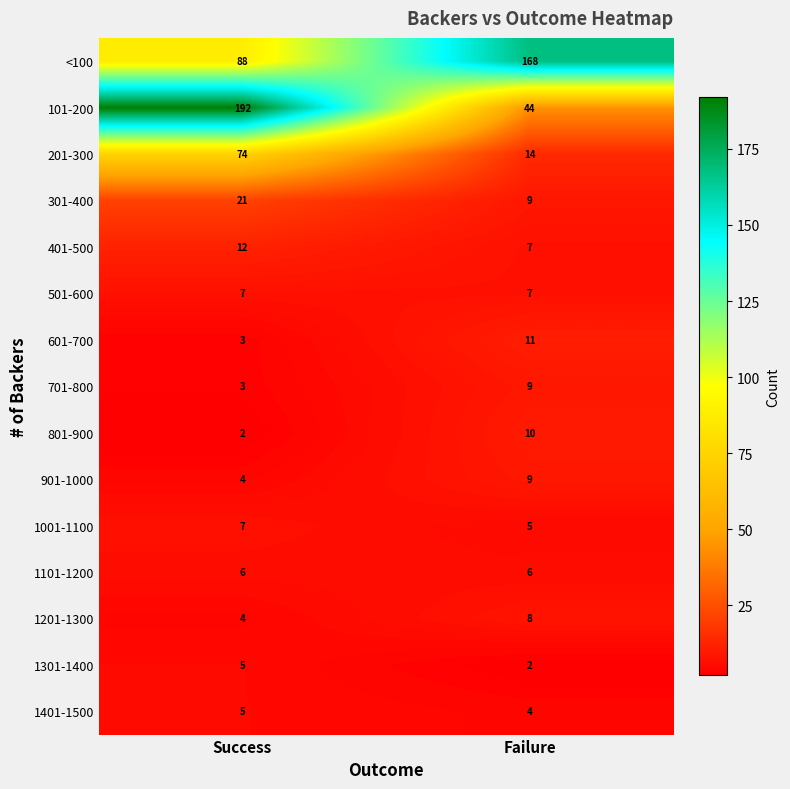

The value of 101-200 at Failure is 44. True or false?

True